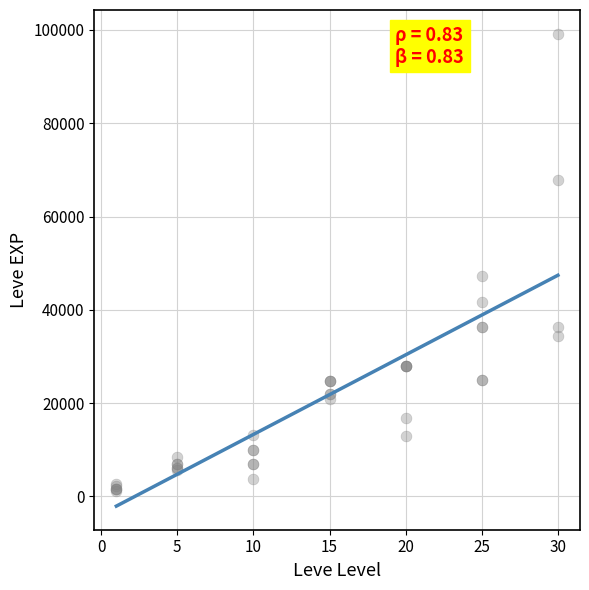

What Y value in the scatter plot is closest to 50190?

47200